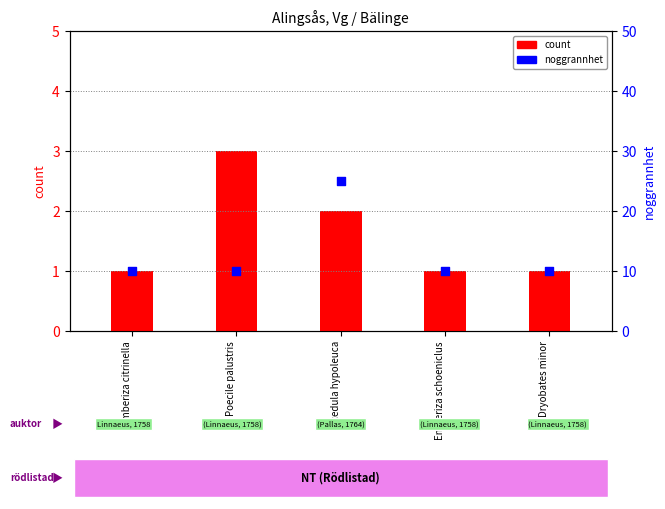

Which series reaches the maximum Y coordinate?

noggrannhet